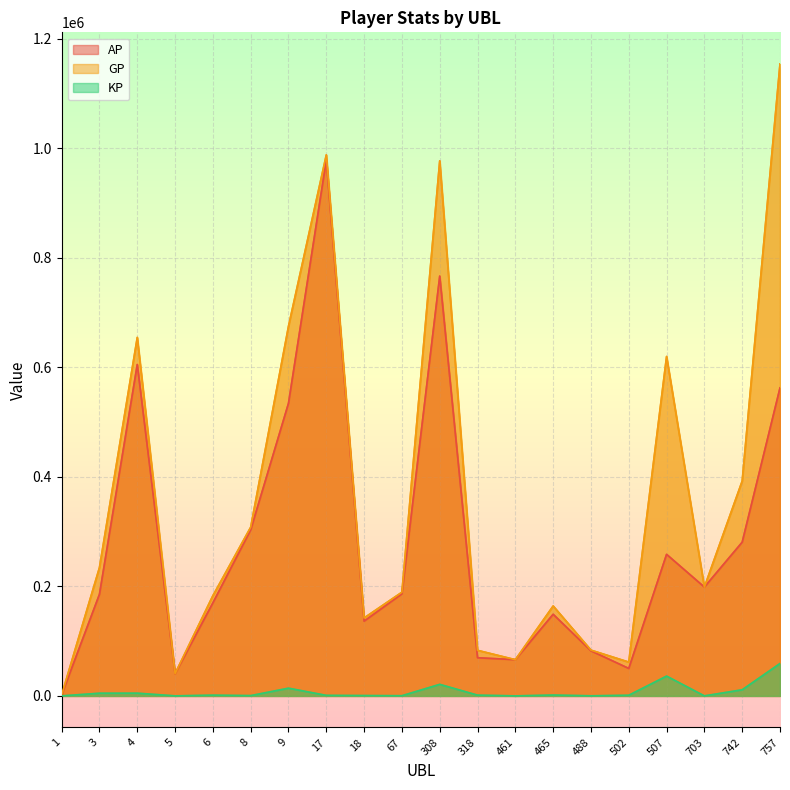

What is the difference between the second highest and second lowest values in the AP series?

726226.0